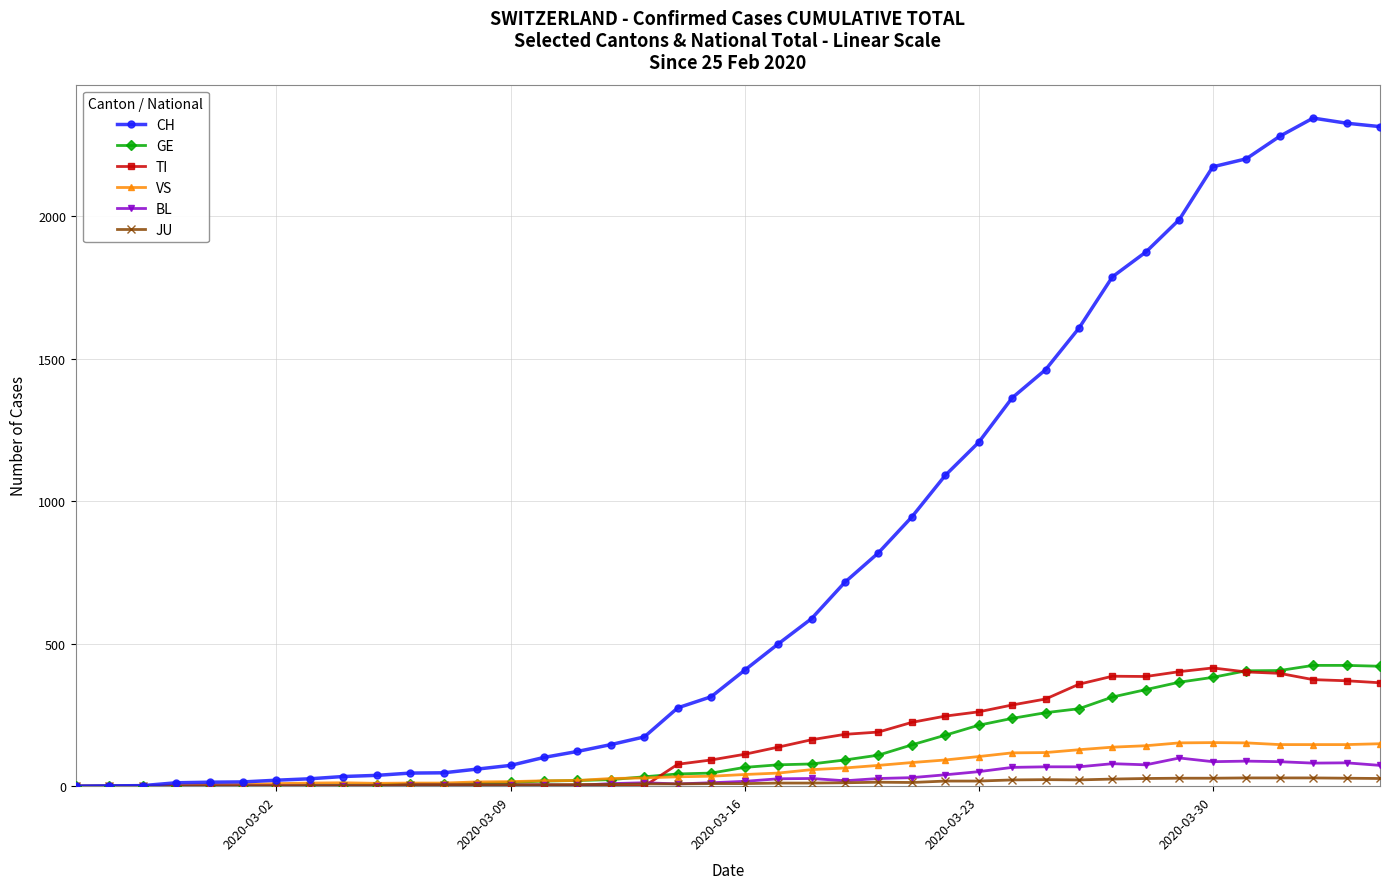

True or false: TI has more than 0 interior local peaks.

True